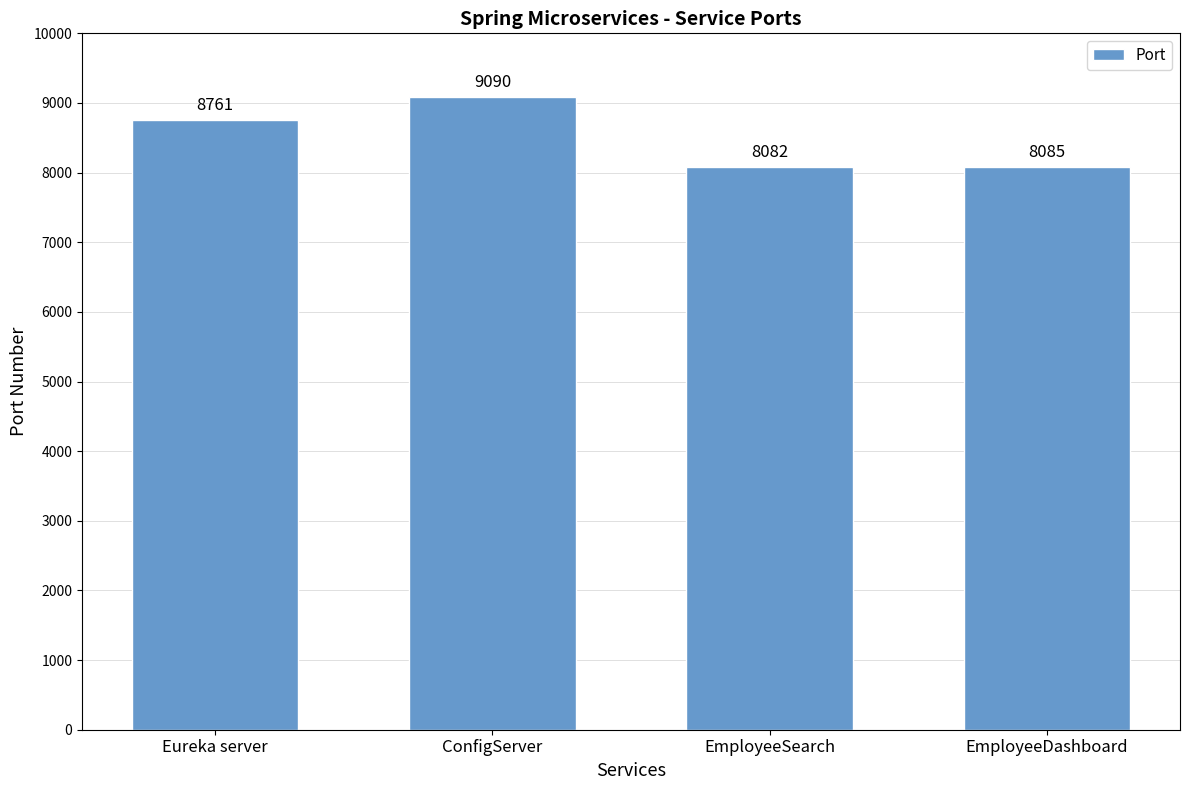

How many data points does each series have?

4